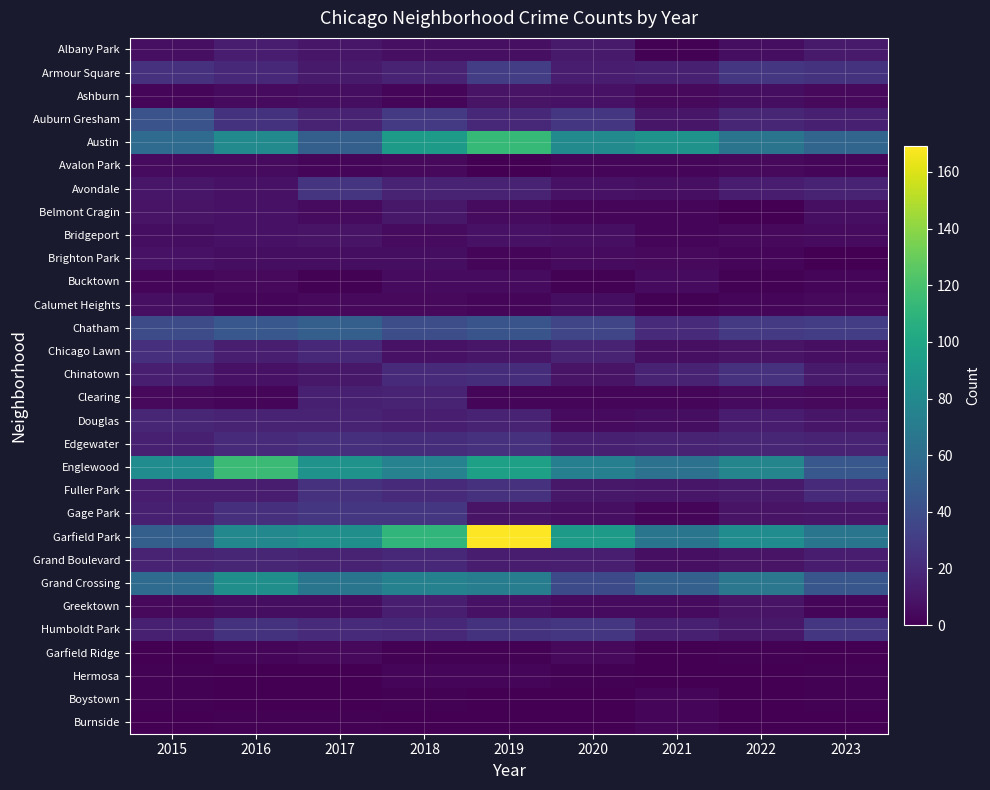

Reading left to right, what are all the values shown in this chart?

Albany Park: 2015=7	2016=13	2017=10	2018=7	2019=7	2020=12	2021=1	2022=6	2023=12
Armour Square: 2015=24	2016=19	2017=12	2018=16	2019=31	2020=13	2021=15	2022=27	2023=25
Ashburn: 2015=2	2016=5	2017=6	2018=3	2019=9	2020=8	2021=4	2022=6	2023=4
Auburn Gresham: 2015=43	2016=25	2017=17	2018=29	2019=19	2020=27	2021=10	2022=18	2023=15
Austin: 2015=59	2016=81	2017=51	2018=92	2019=113	2020=80	2021=86	2022=65	2023=55
Avalon Park: 2015=5	2016=5	2017=2	2018=4	2019=0	2020=2	2021=3	2022=4	2023=3
Avondale: 2015=10	2016=8	2017=26	2018=17	2019=16	2020=8	2021=7	2022=13	2023=16
Belmont Cragin: 2015=9	2016=8	2017=5	2018=11	2019=5	2020=2	2021=2	2022=0	2023=7
Bridgeport: 2015=6	2016=8	2017=9	2018=5	2019=8	2020=7	2021=2	2022=4	2023=5
Brighton Park: 2015=8	2016=6	2017=6	2018=6	2019=2	2020=5	2021=4	2022=2	2023=0
Bucktown: 2015=2	2016=4	2017=1	2018=5	2019=5	2020=1	2021=5	2022=1	2023=3
Calumet Heights: 2015=7	2016=3	2017=4	2018=4	2019=3	2020=6	2021=1	2022=3	2023=4
Chatham: 2015=39	2016=46	2017=51	2018=40	2019=44	2020=35	2021=20	2022=29	2023=31
Chicago Lawn: 2015=23	2016=14	2017=19	2018=8	2019=10	2020=16	2021=7	2022=9	2023=7
Chinatown: 2015=14	2016=8	2017=11	2018=20	2019=22	2020=9	2021=17	2022=24	2023=12
Clearing: 2015=4	2016=3	2017=15	2018=16	2019=3	2020=3	2021=3	2022=5	2023=4
Douglas: 2015=18	2016=17	2017=16	2018=14	2019=17	2020=5	2021=6	2022=13	2023=10
Edgewater: 2015=15	2016=21	2017=23	2018=22	2019=24	2020=15	2021=17	2022=18	2023=17
Englewood: 2015=82	2016=115	2017=86	2018=75	2019=96	2020=73	2021=63	2022=77	2023=46
Fuller Park: 2015=13	2016=13	2017=24	2018=21	2019=24	2020=11	2021=10	2022=12	2023=20
Gage Park: 2015=15	2016=23	2017=27	2018=27	2019=9	2020=7	2021=3	2022=9	2023=10
Garfield Park: 2015=51	2016=79	2017=84	2018=111	2019=169	2020=92	2021=66	2022=82	2023=66
Grand Boulevard: 2015=17	2016=18	2017=16	2018=19	2019=13	2020=14	2021=7	2022=9	2023=13
Grand Crossing: 2015=59	2016=84	2017=66	2018=74	2019=71	2020=38	2021=52	2022=67	2023=45
Greektown: 2015=4	2016=6	2017=6	2018=14	2019=8	2020=5	2021=5	2022=9	2023=3
Humboldt Park: 2015=15	2016=25	2017=20	2018=19	2019=25	2020=27	2021=15	2022=11	2023=27
Garfield Ridge: 2015=0	2016=3	2017=4	2018=1	2019=1	2020=4	2021=0	2022=1	2023=0
Hermosa: 2015=1	2016=0	2017=0	2018=3	2019=3	2020=1	2021=0	2022=0	2023=1
Boystown: 2015=1	2016=0	2017=0	2018=1	2019=0	2020=0	2021=2	2022=0	2023=1
Burnside: 2015=0	2016=1	2017=1	2018=0	2019=0	2020=0	2021=2	2022=0	2023=0